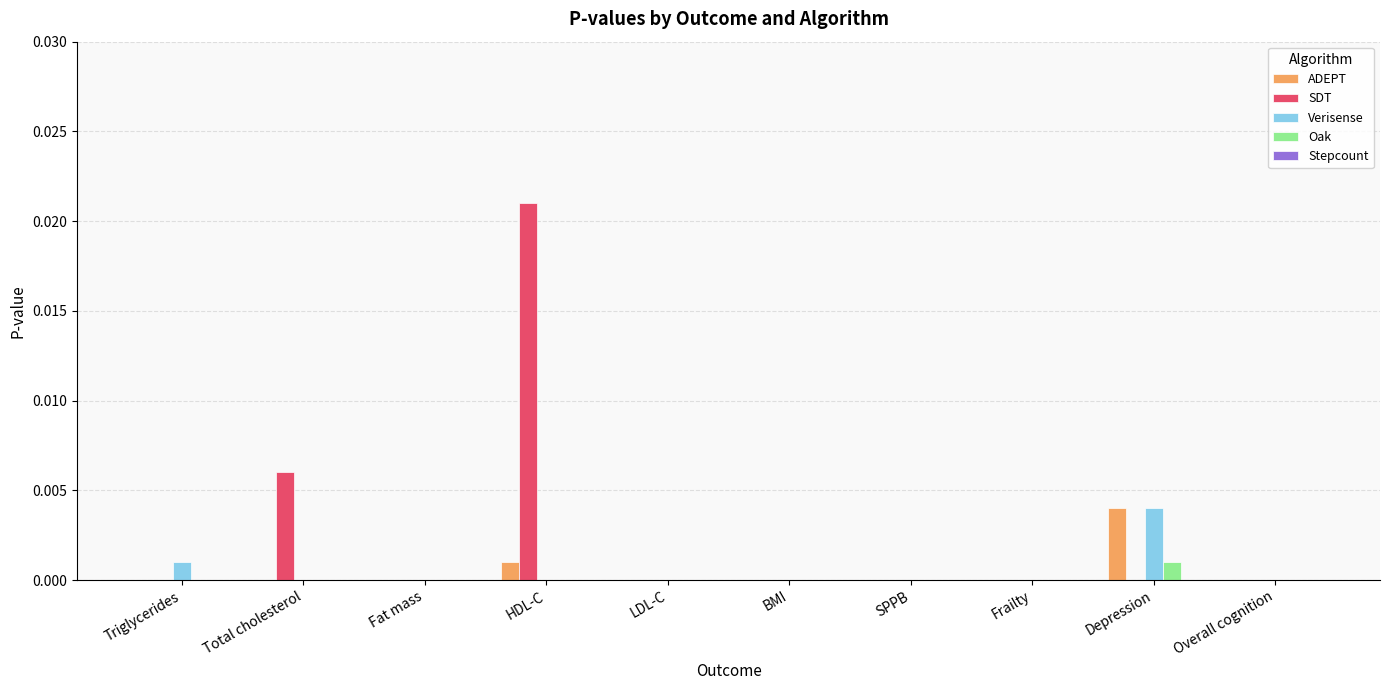

Which category has the highest value across all series?

HDL-C